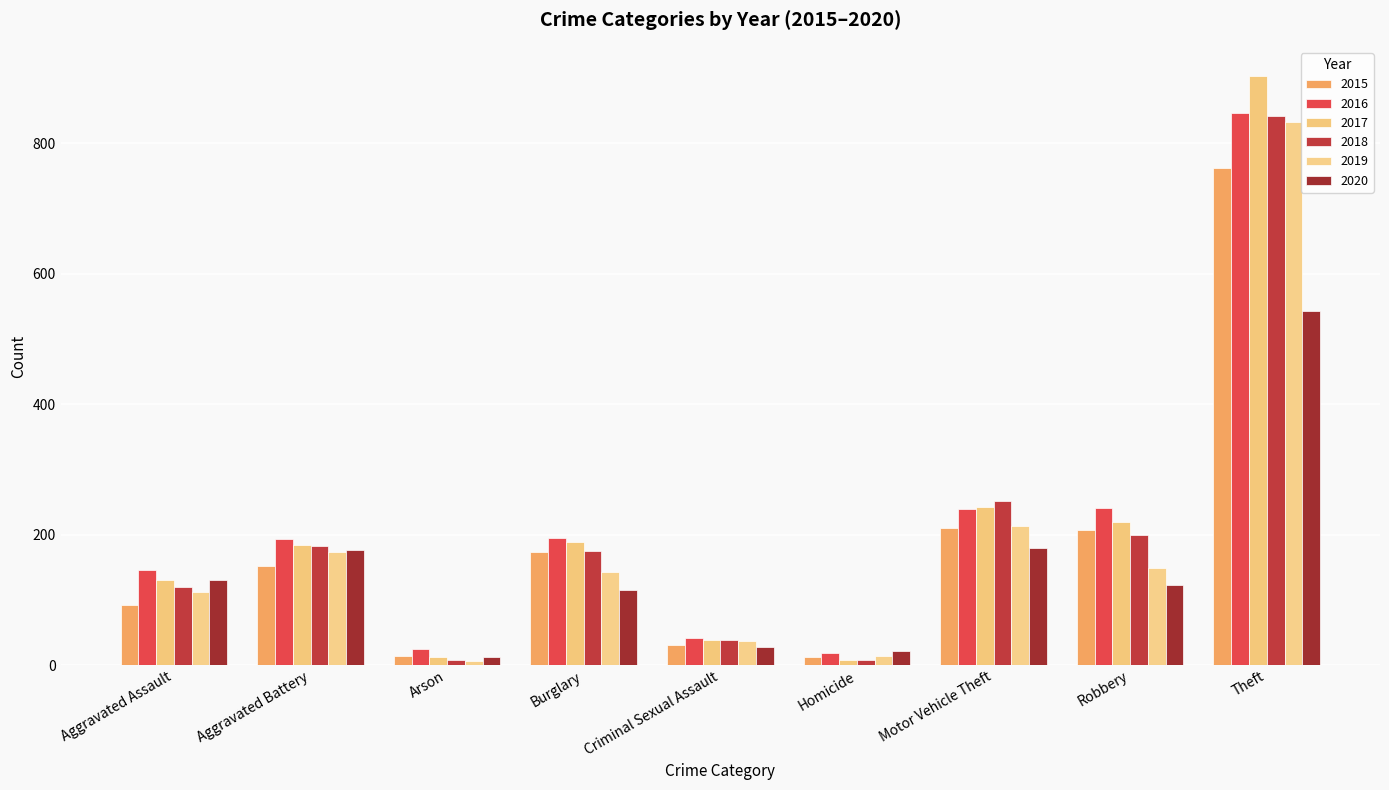

How many data points in 2016 are less than 193?

4